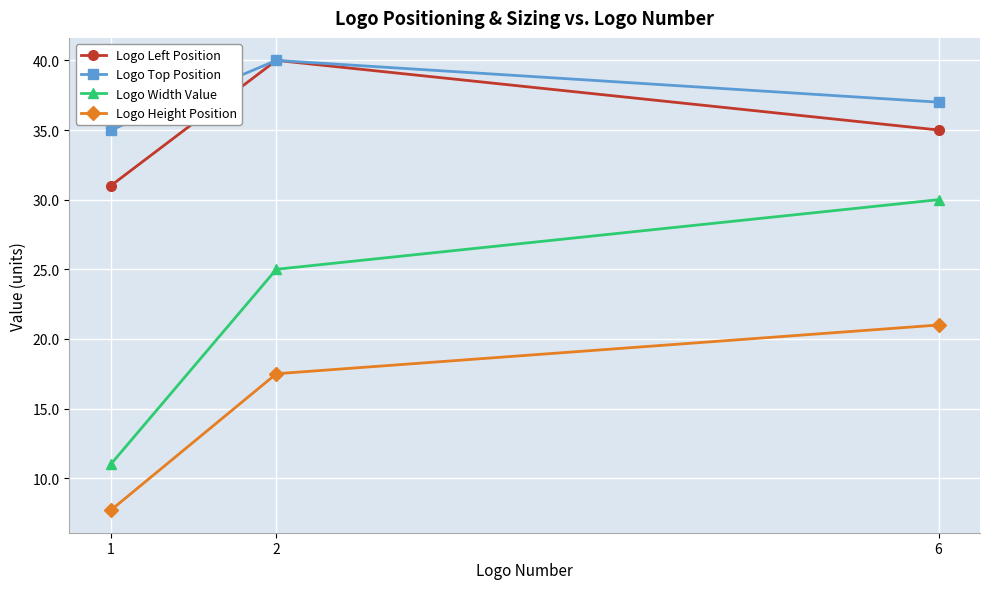

At how many categories does at least one series exceed 26?

3